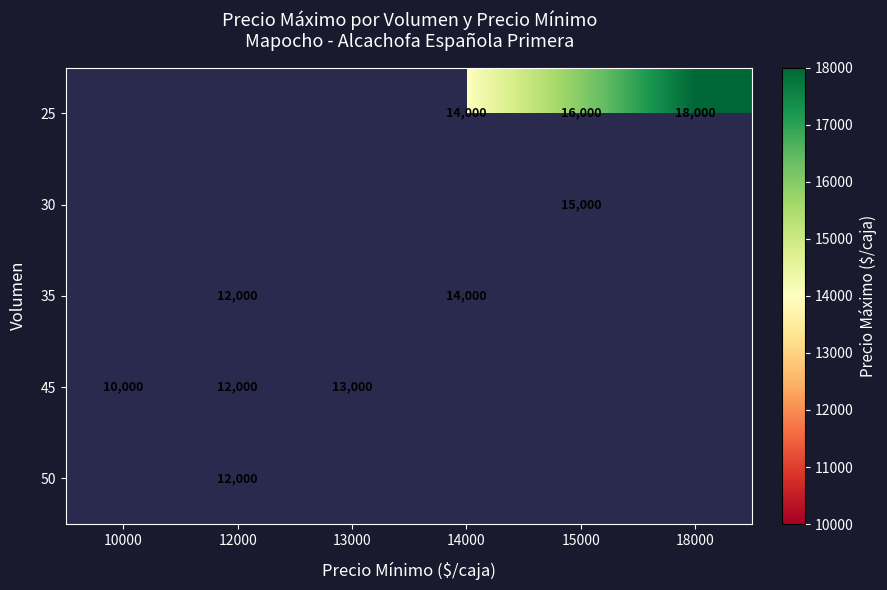

True or false: 25 has a value of 18000 at 18000.

True